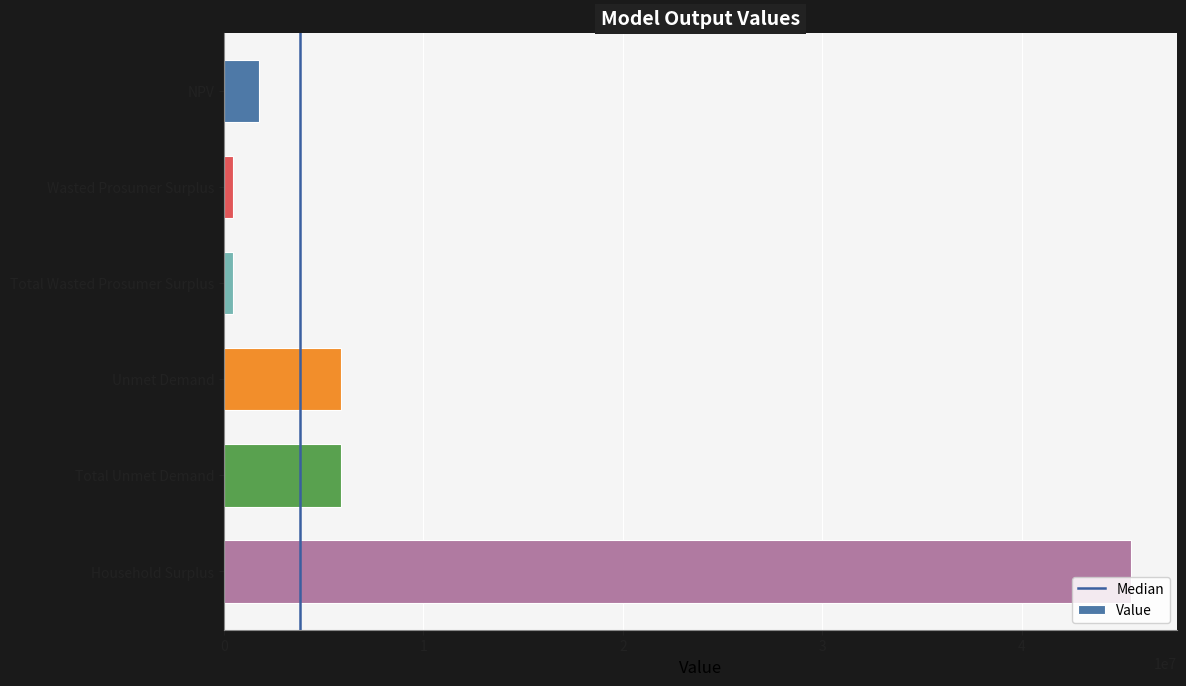

What is the sum of the values at Wasted Prosumer Surplus and Total Wasted Prosumer Surplus?

860425.0